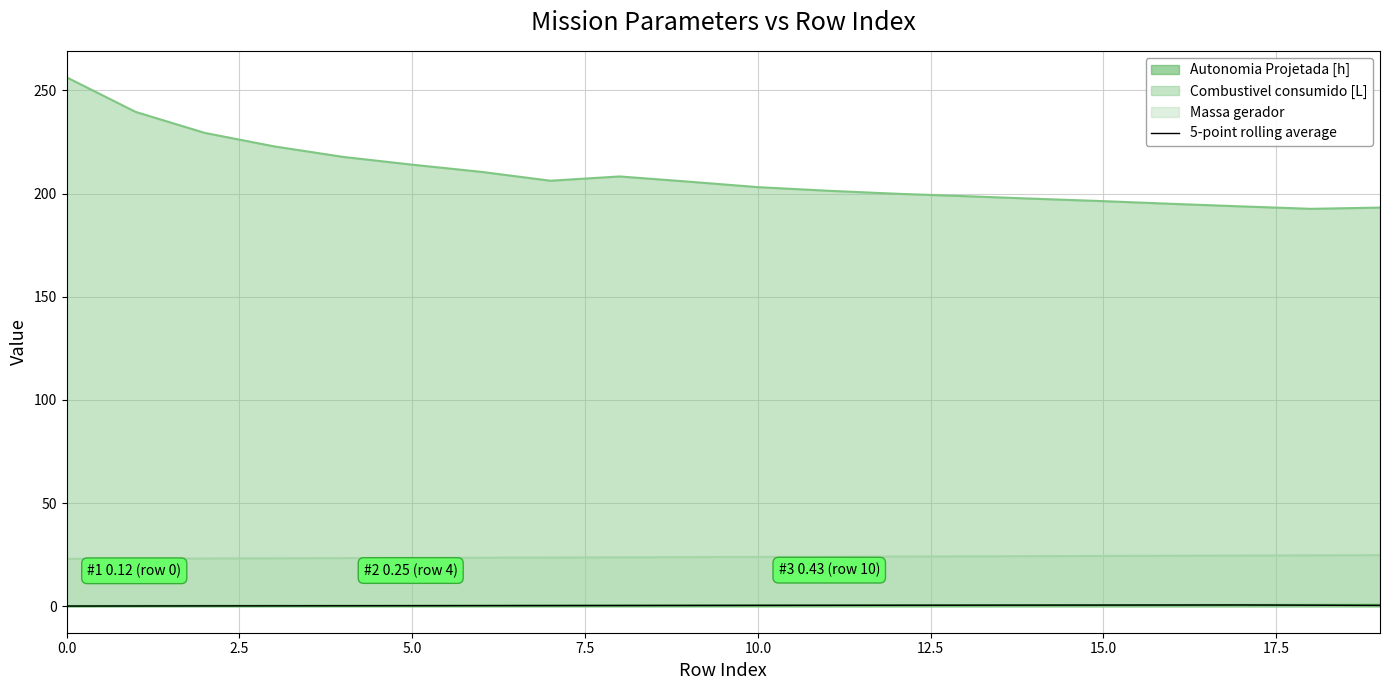

What is the label of the 13th point from the left?

12